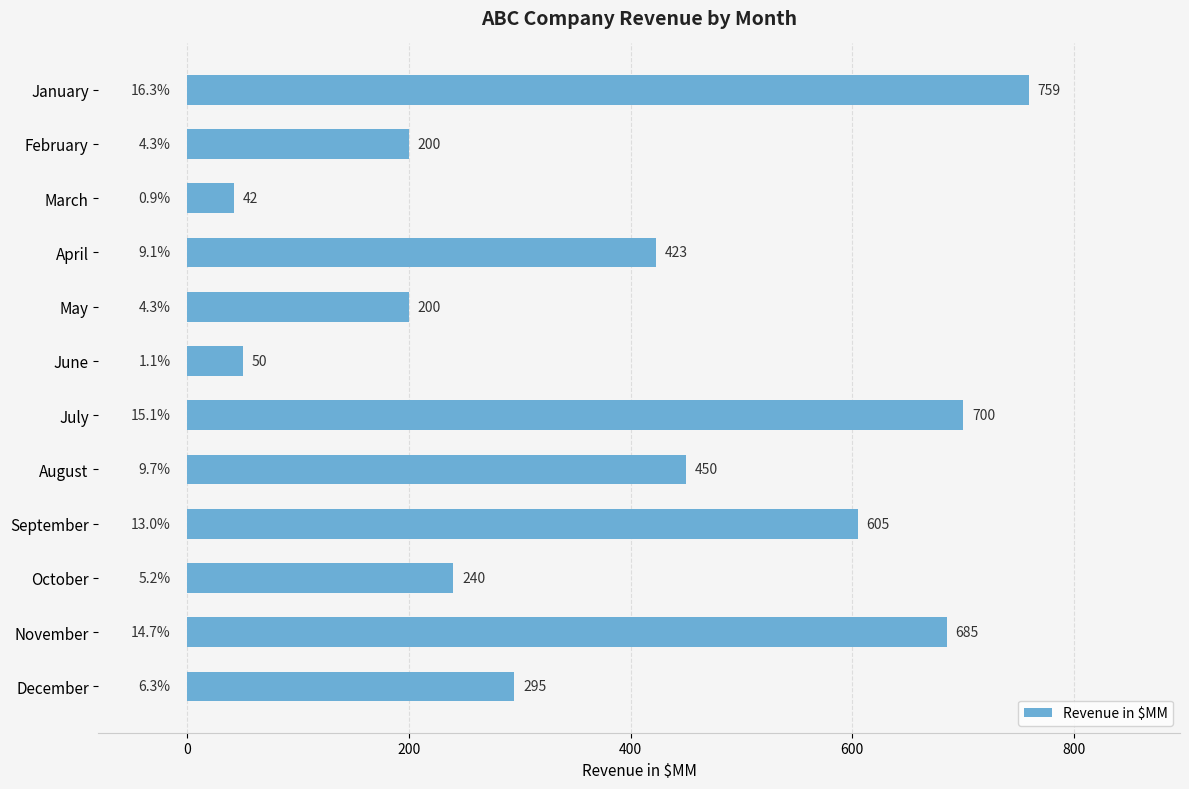

The chart shows a value of 1124 at July. True or false?

False